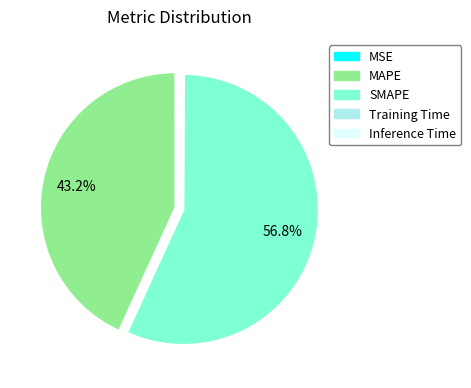

Is it true that MAPE is 50% of the pie?

False